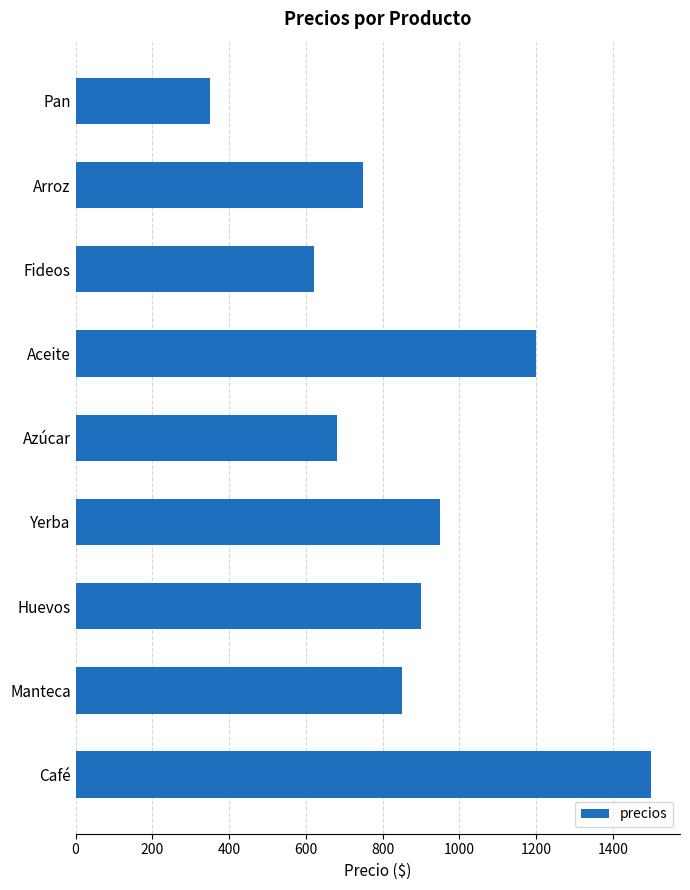

How many bars are there in total?

9